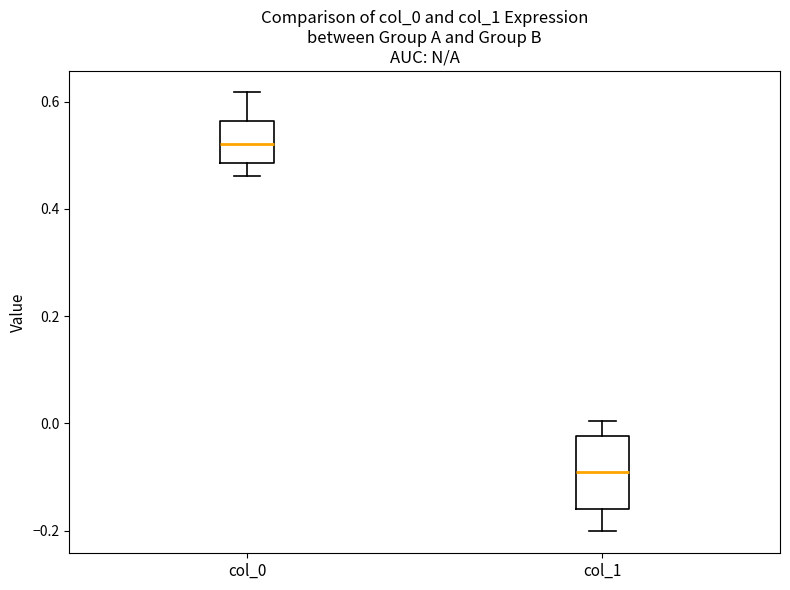

Where is the lower edge of the box for col_1 on the y-axis? The values are not printed on the chart, so give them approximately, as read against the axis.

-0.16